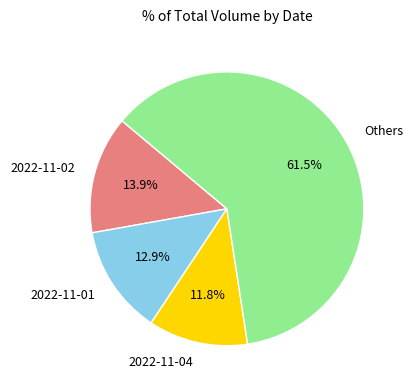

Rank the categories by value from lowest to highest.

2022-11-04, 2022-11-01, 2022-11-02, Others